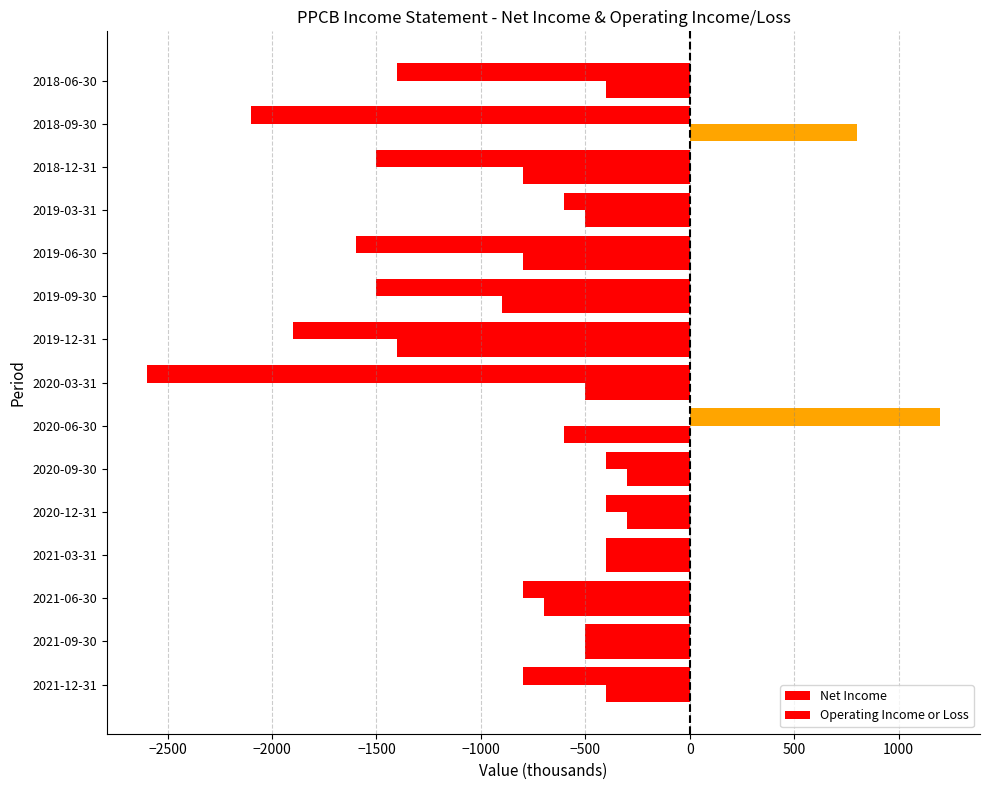

How many negative values does the Operating Income or Loss series have?

14